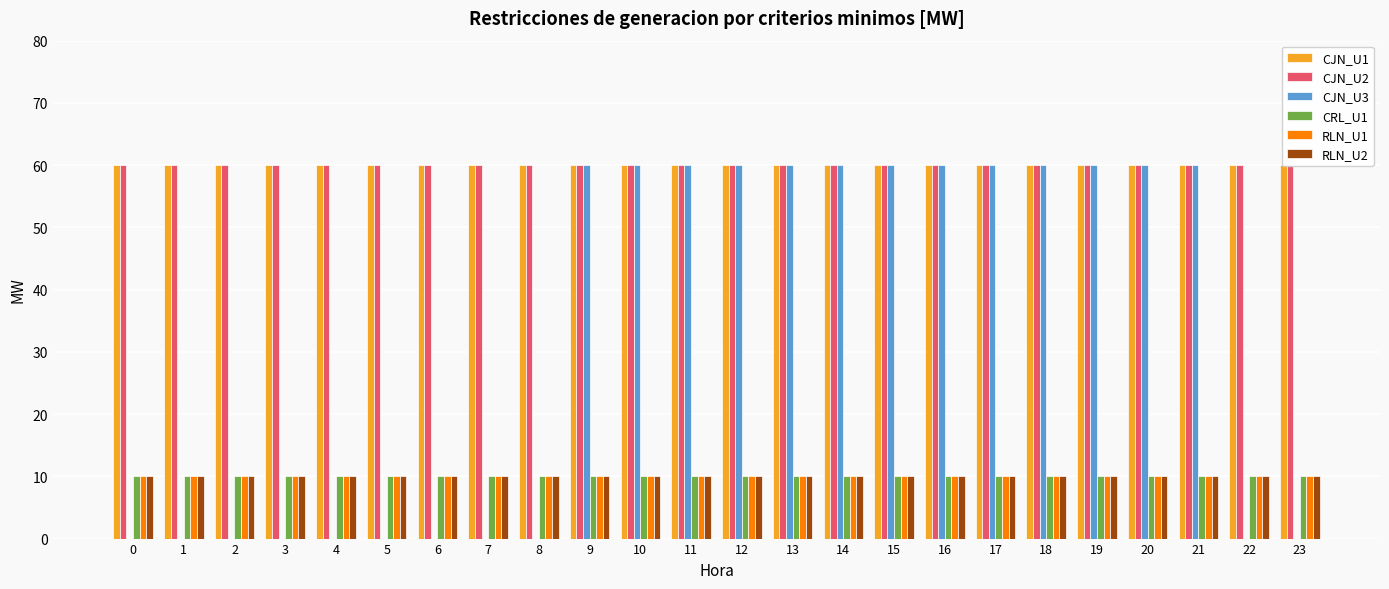

How many bars are there in each group?

6